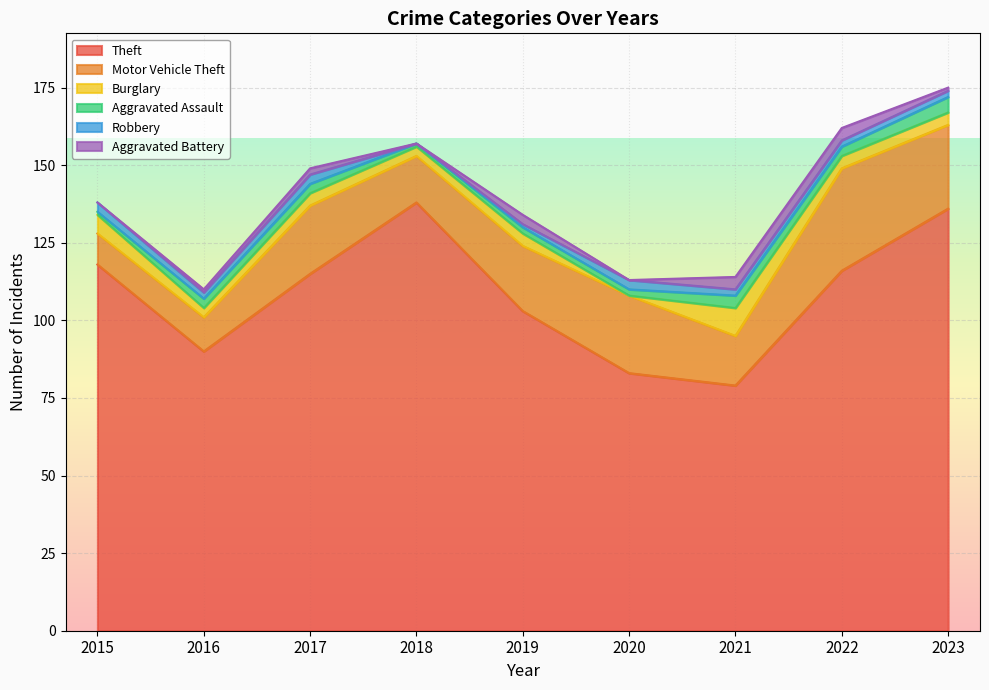

At which category is the sum across all series the highest?

2023